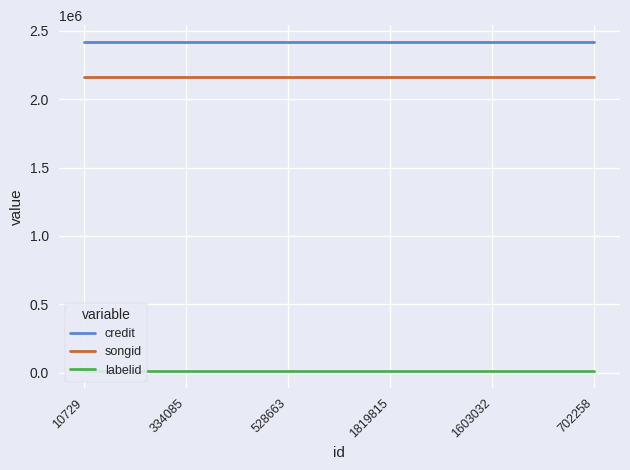

What is the spread (max minus min) of values at 528663?

2411797